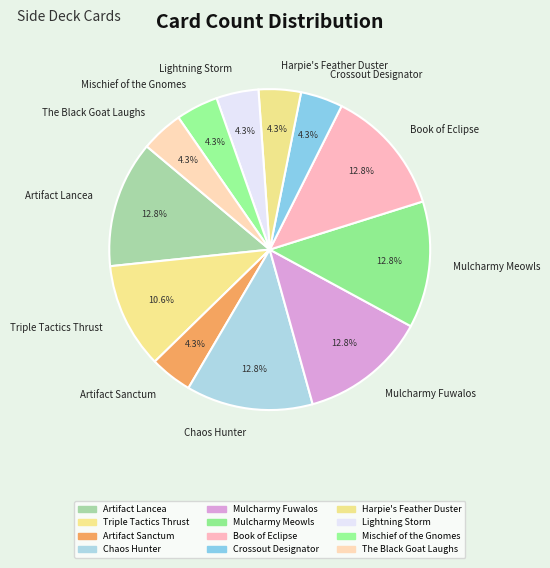

Approximately how many times larger is the value at Lightning Storm compared to The Black Goat Laughs?

1.0